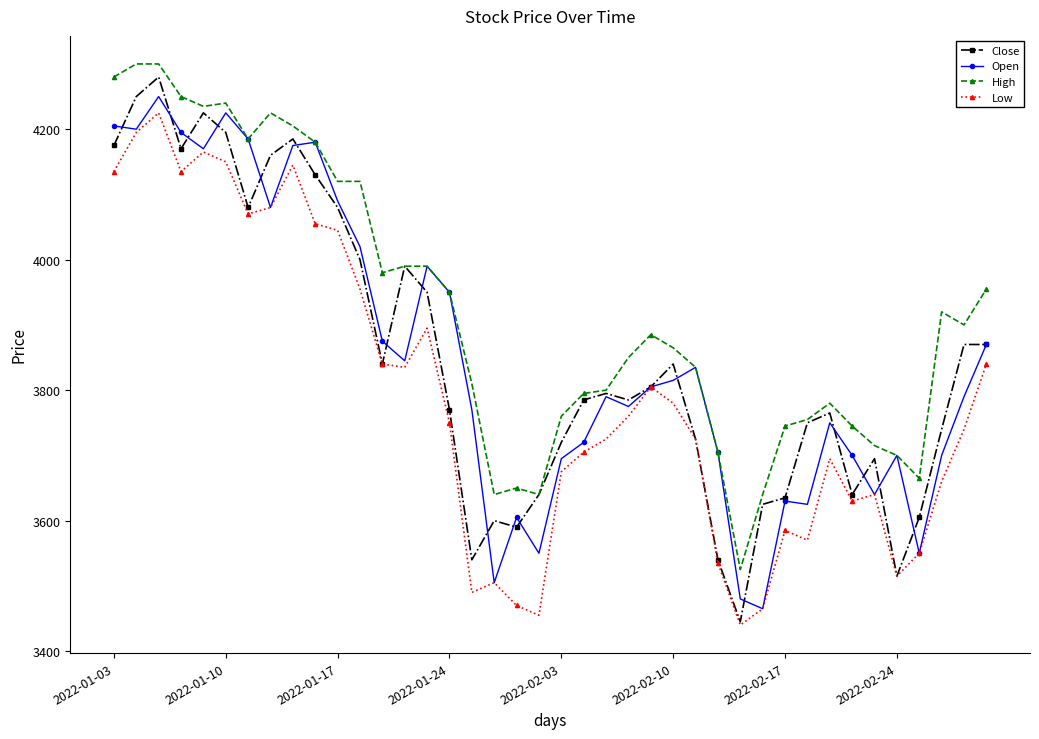

Which series has the largest range (max minus min)?

Close